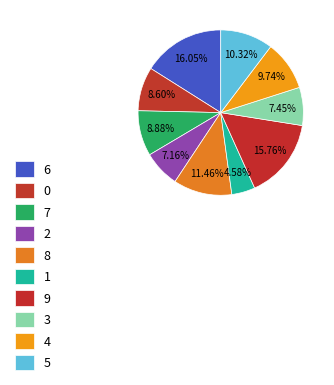

To the nearest percent, what is the difference between the 2 and 1 slice percentages?

3%